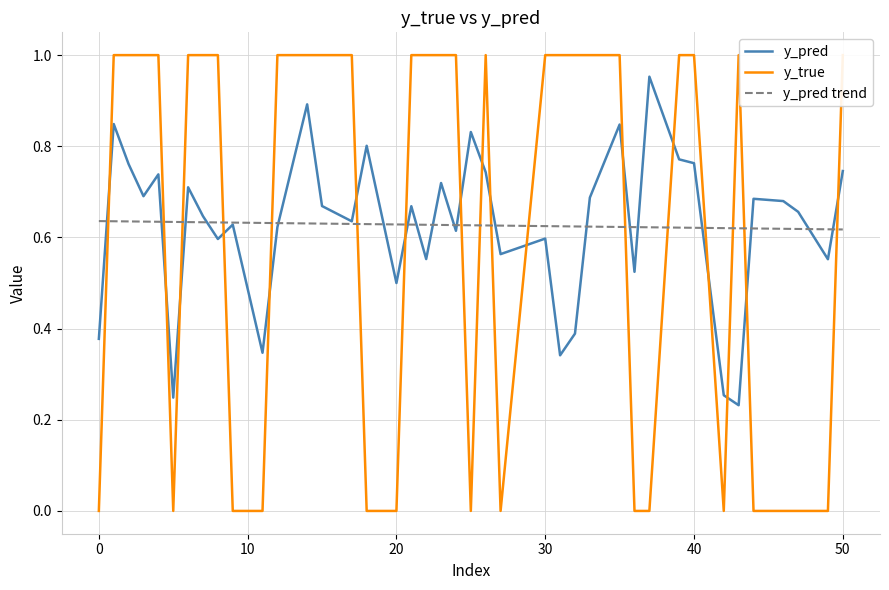

What is the difference between the y_pred values at 40 and 21?

0.6